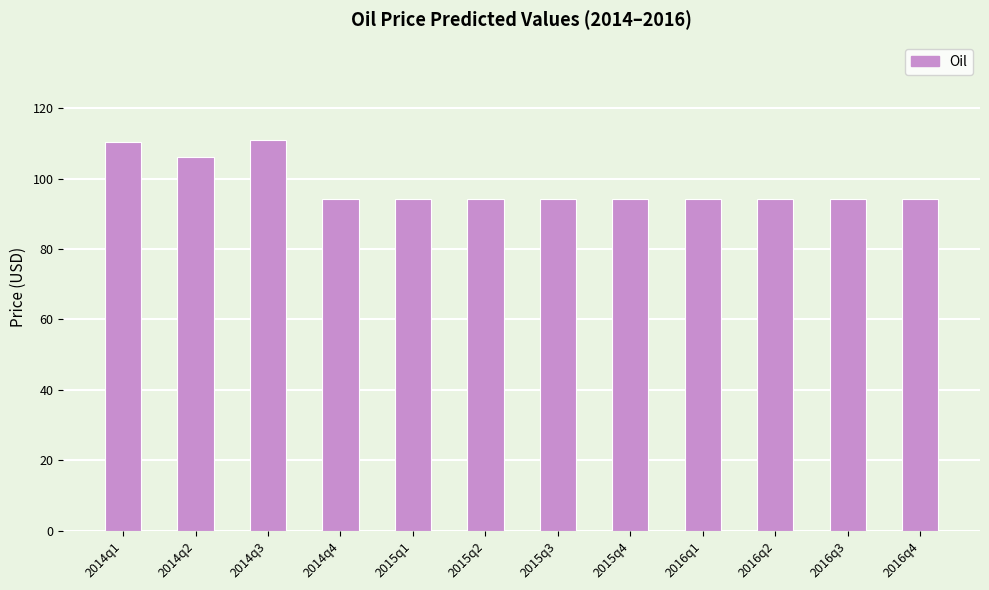

The value at 2015q4 is 43.5. True or false?

False